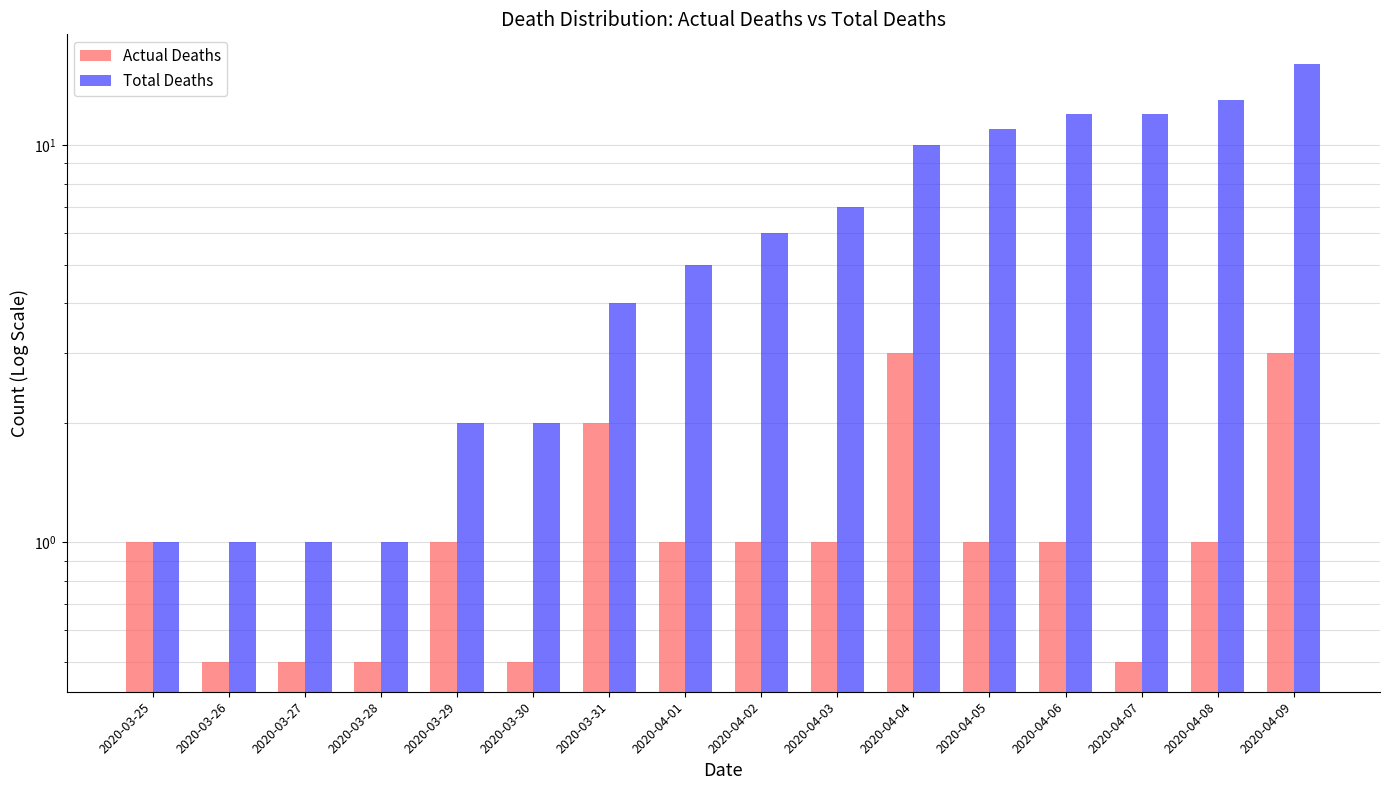

How many groups of bars are there?

16